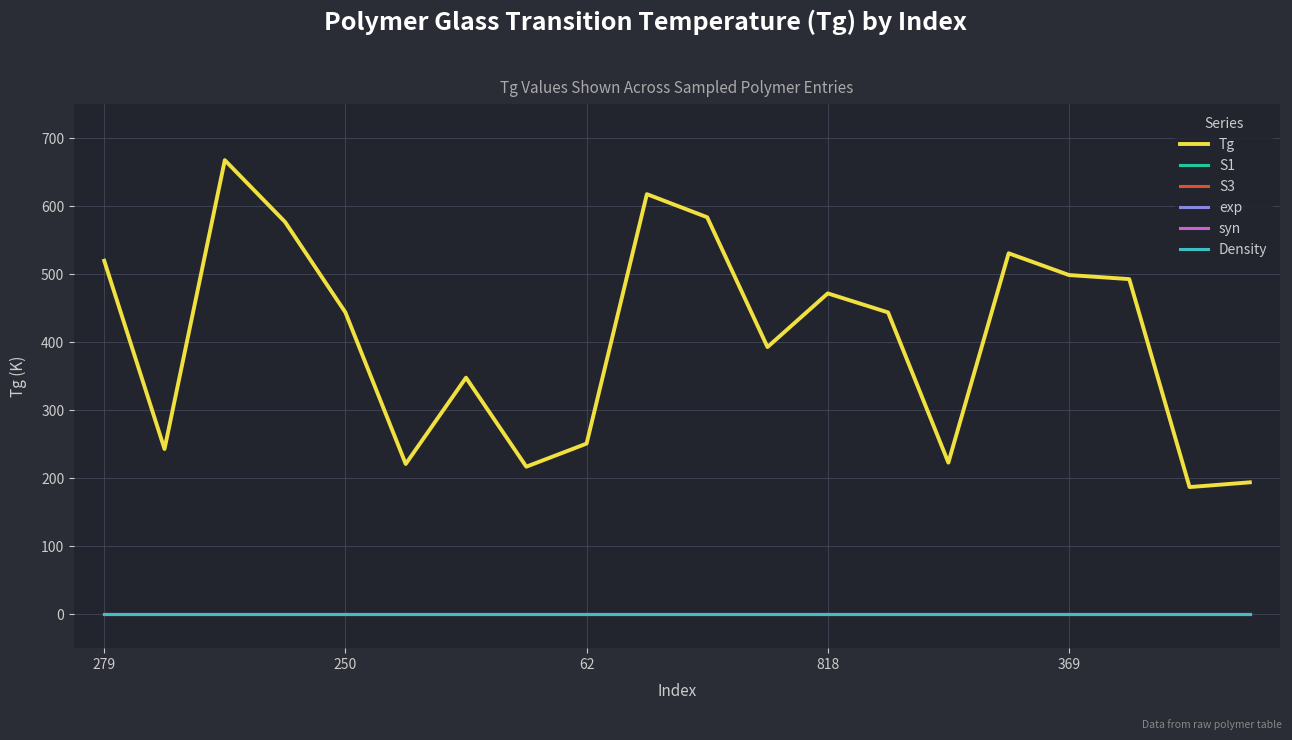

Does the chart display data point markers on the line(s)?

No